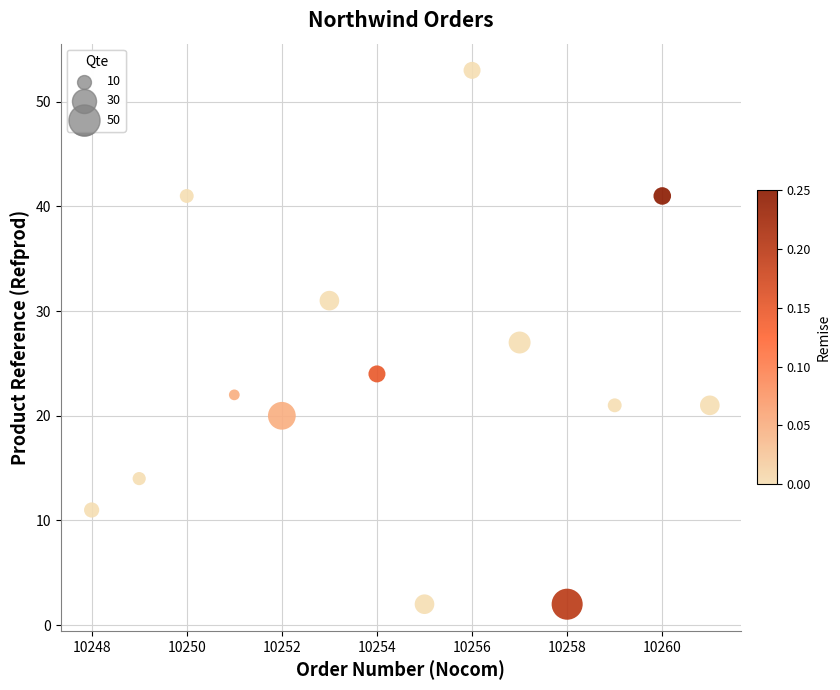

What is the range of Y values (max minus min)?

51